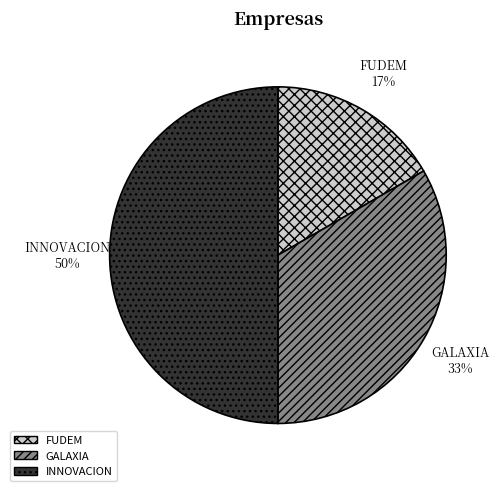

To the nearest percent, what percentage of the pie is GALAXIA?

33%